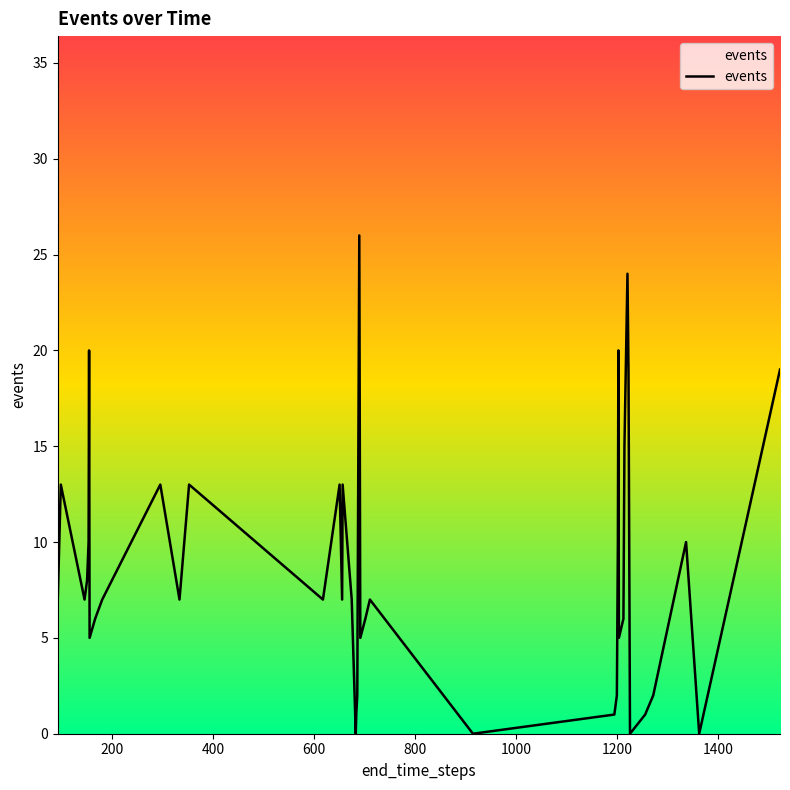

What is the difference between the maximum and minimum values?

26